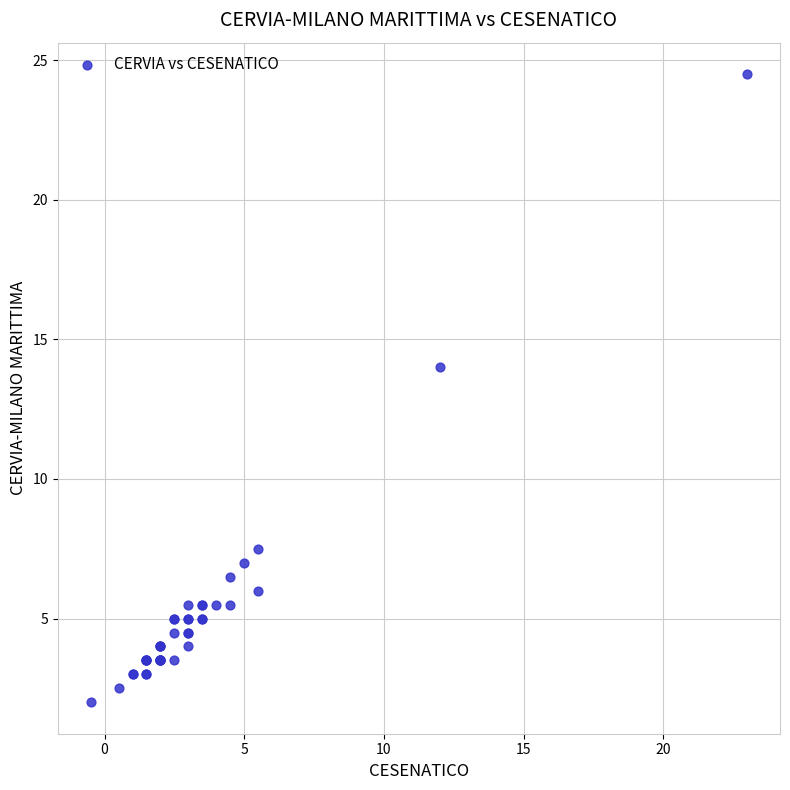

What Y value in the scatter plot is closest to 13?

14.0